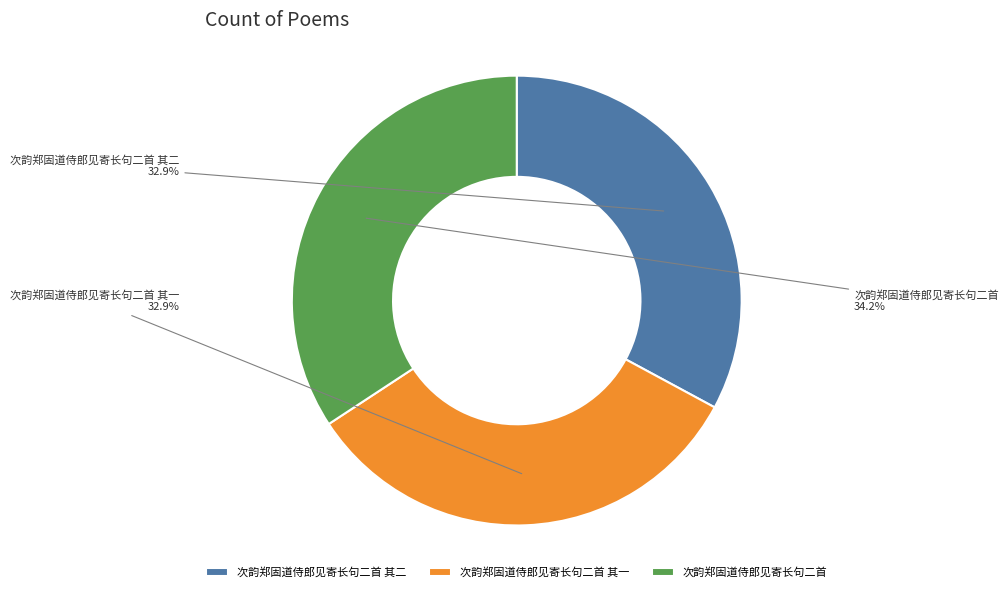

Is the sum of 次韵郑固道侍郎见寄长句二首 其二 and 次韵郑固道侍郎见寄长句二首 greater than half?

Yes